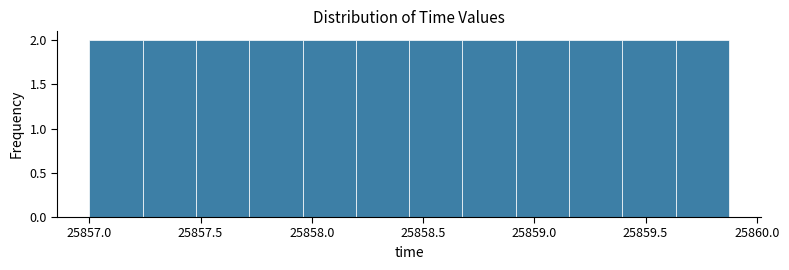

Reading left to right, list every bar in this chart as the range it spans on the x-axis followed by its height. Neither the bar edges nor the heights are printed on the chart, so give them approximately, as read against the axes.

25857.00 to 25857.25: 2
25857.25 to 25857.50: 2
25857.50 to 25857.70: 2
25857.70 to 25857.95: 2
25857.95 to 25858.20: 2
25858.20 to 25858.45: 2
25858.45 to 25858.70: 2
25858.70 to 25858.90: 2
25858.90 to 25859.15: 2
25859.15 to 25859.40: 2
25859.40 to 25859.65: 2
25859.65 to 25859.90: 2